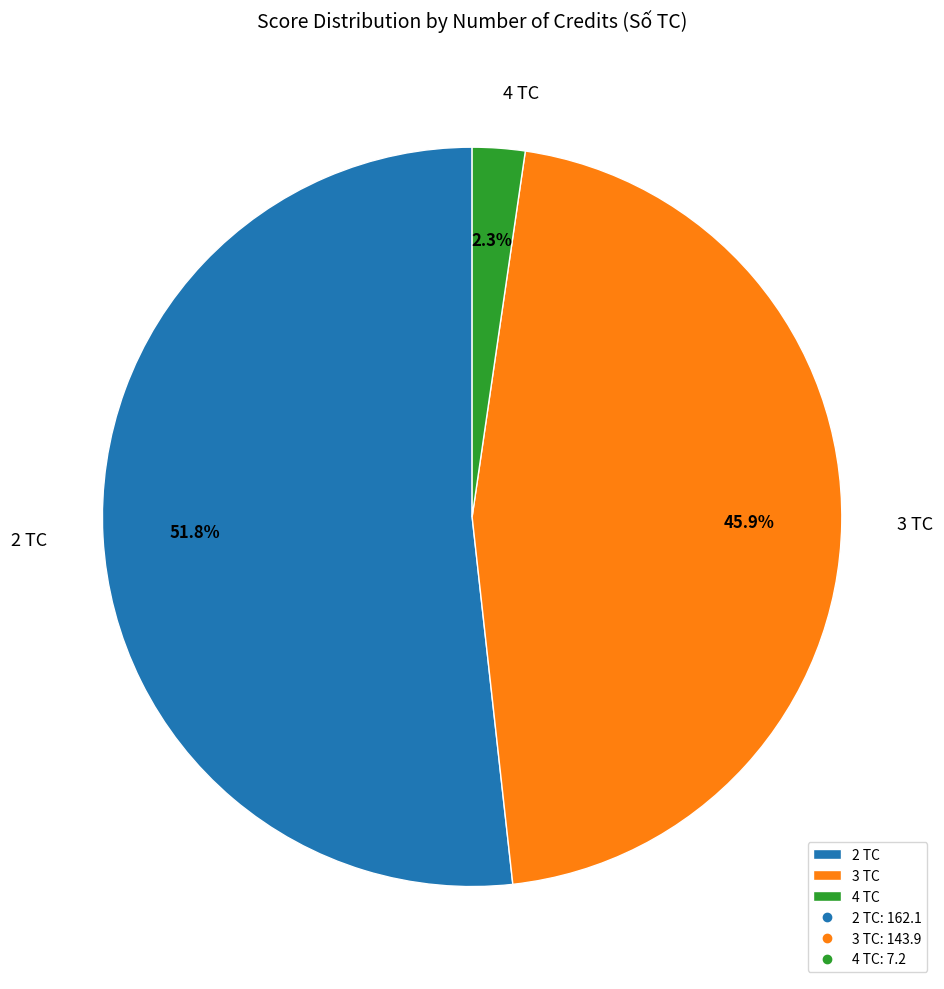

To the nearest percent, what is the difference between the largest and smallest slice percentages?

49%